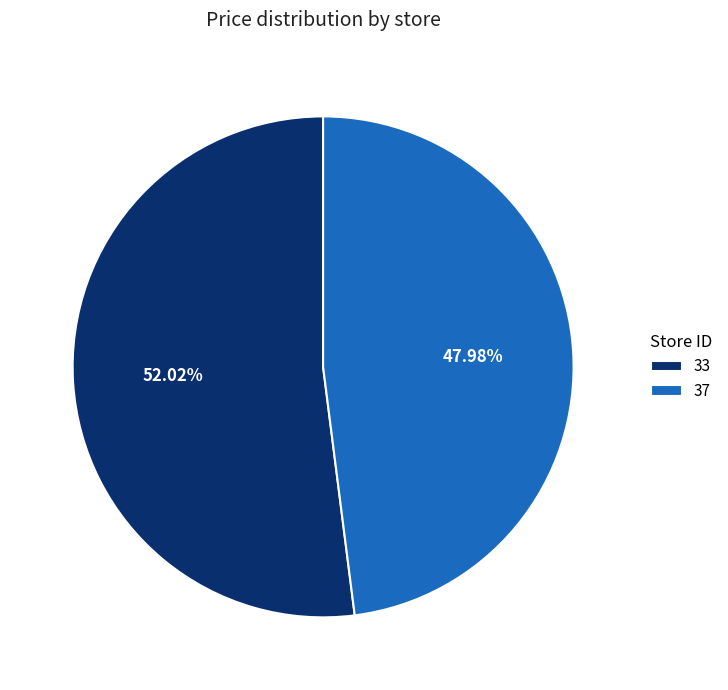

To the nearest percent, what is the combined percentage of 37 and 33?

100%